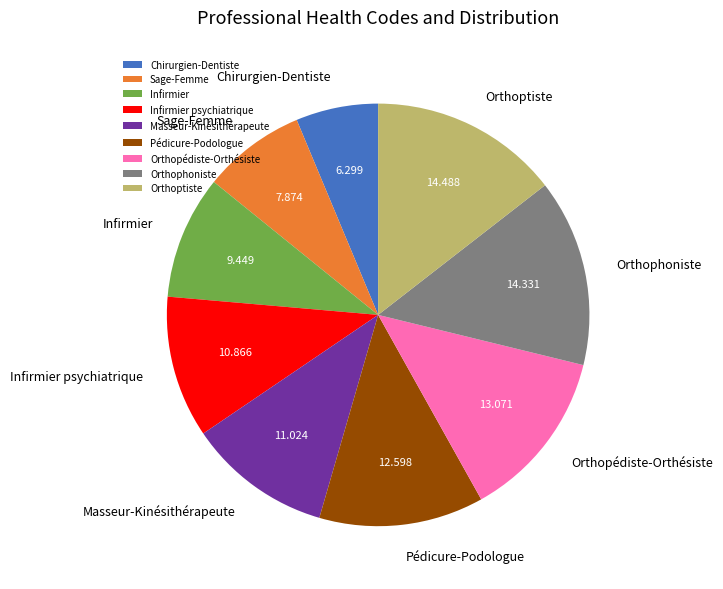

Does any single category account for the majority?

No